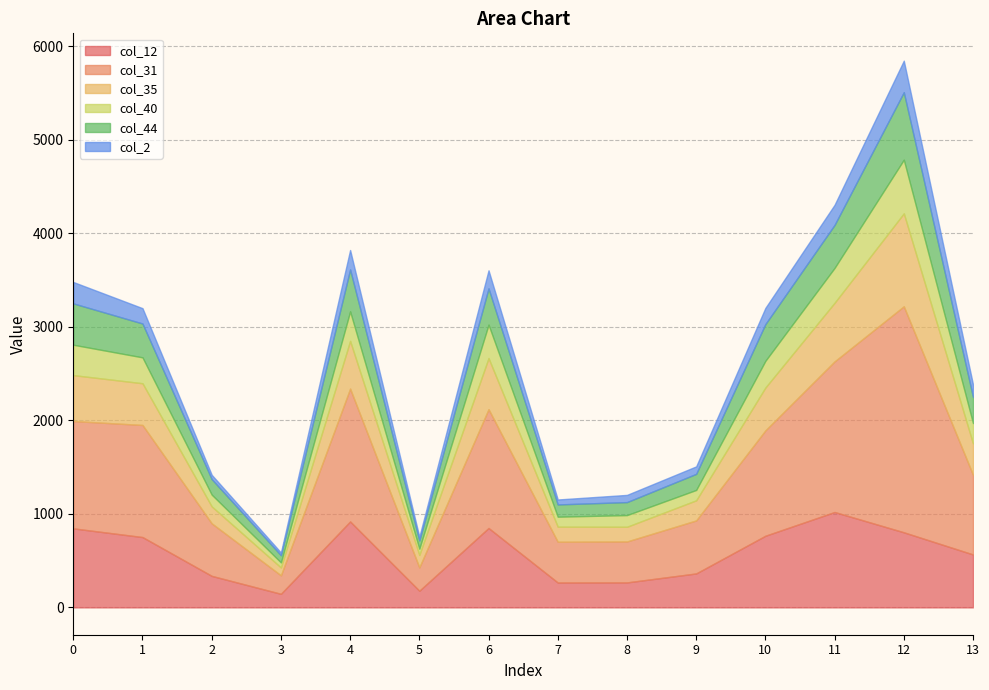

True or false: col_2 and col_31 cross at least once.

False